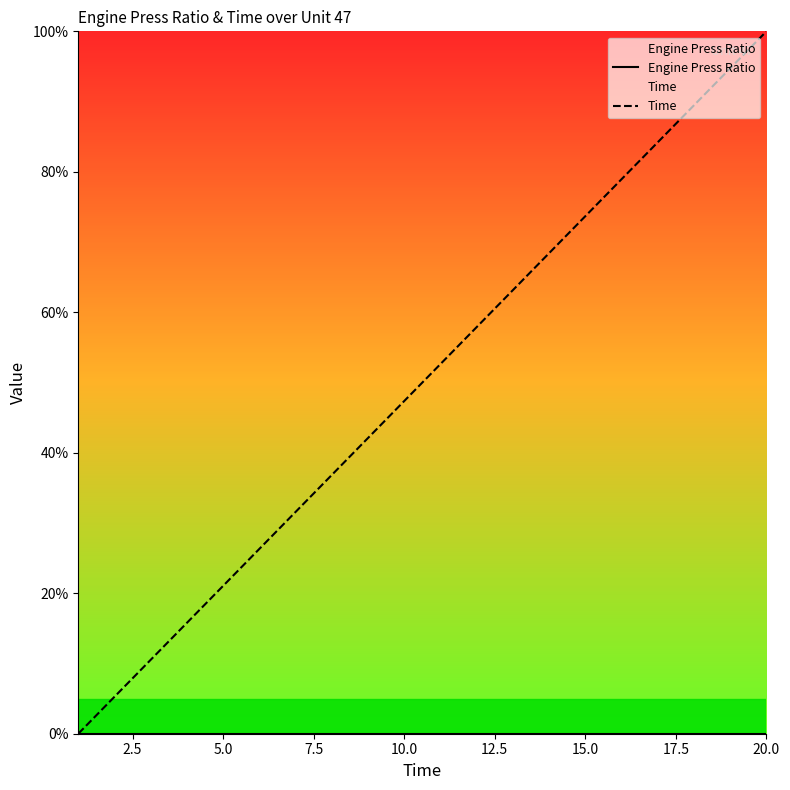

Reading left to right, transcribe all the data shown in this chart.

Engine Press Ratio: 0.0	0.0	0.0	0.0	0.0	0.0	0.0	0.0	0.0	0.0	0.0	0.0	0.0	0.0	0.0	0.0	0.0	0.0	0.0	0.0
Time: 0.0	5.3	10.5	15.8	21.1	26.3	31.6	36.8	42.1	47.4	52.6	57.9	63.2	68.4	73.7	78.9	84.2	89.5	94.7	100.0